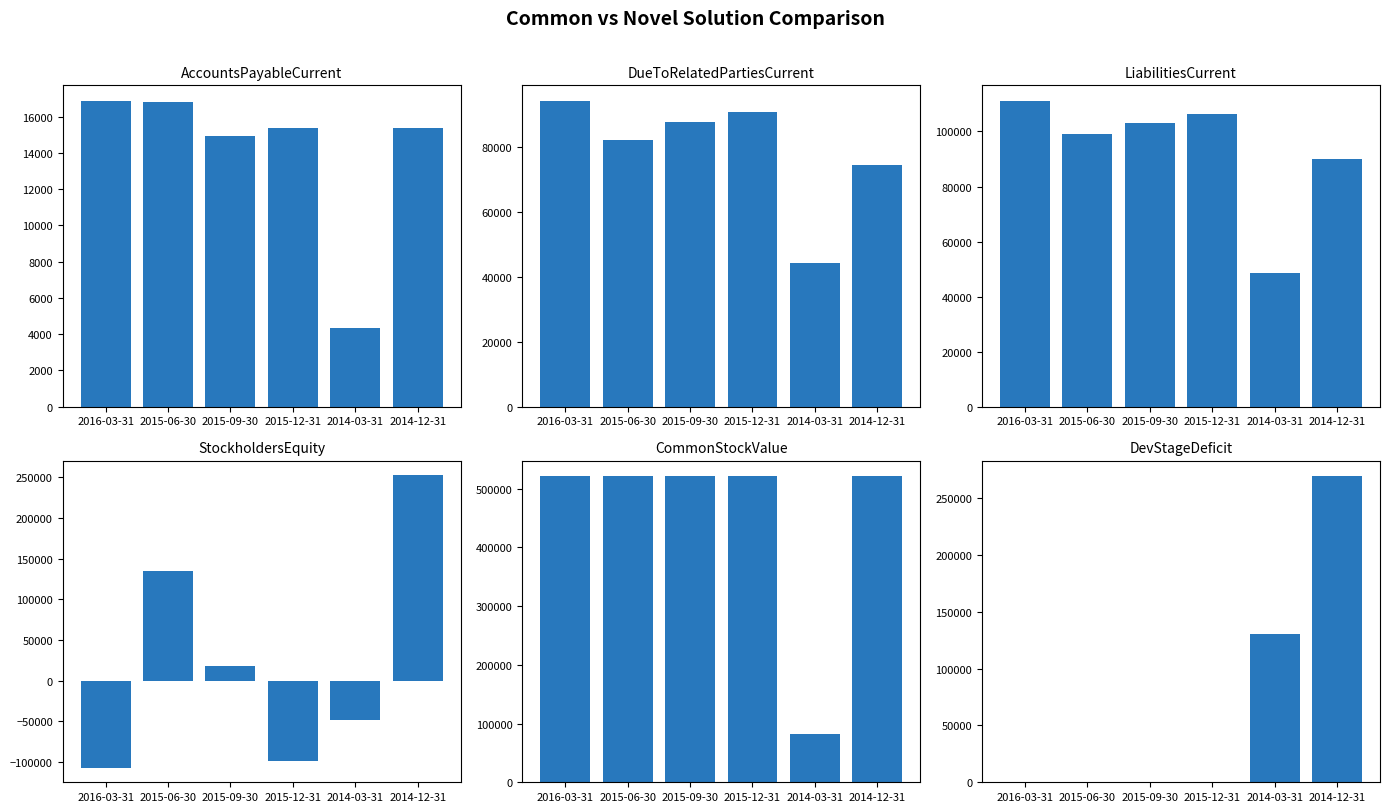

What is the label of the 6th bar from the right?

2016-03-31